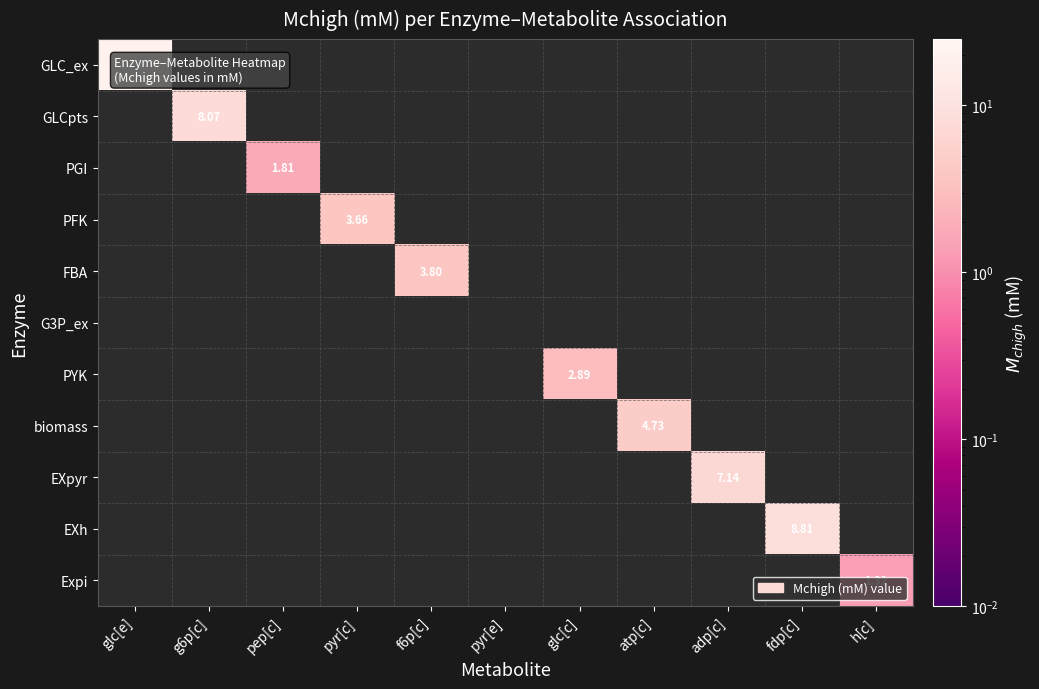

At how many categories does at least one series exceed 2?

8